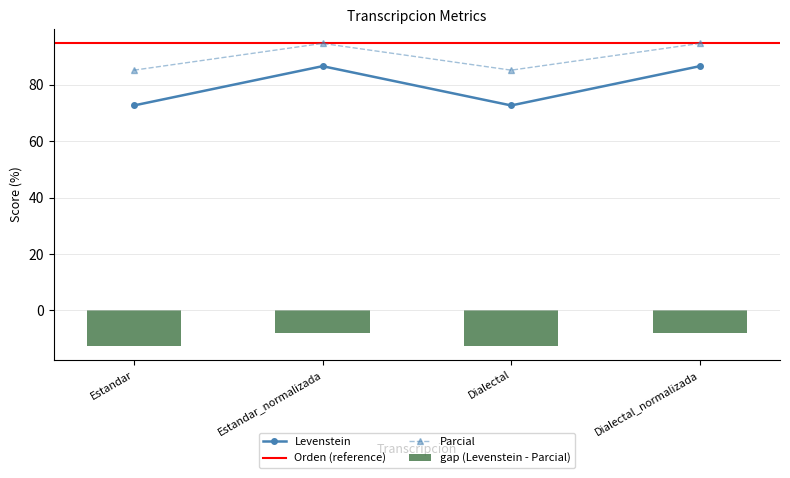

Reading left to right, list all the values displayed in this chart.

Levenstein: 72.7	86.7	72.7	86.7
Parcial: 85.2	94.7	85.2	94.7